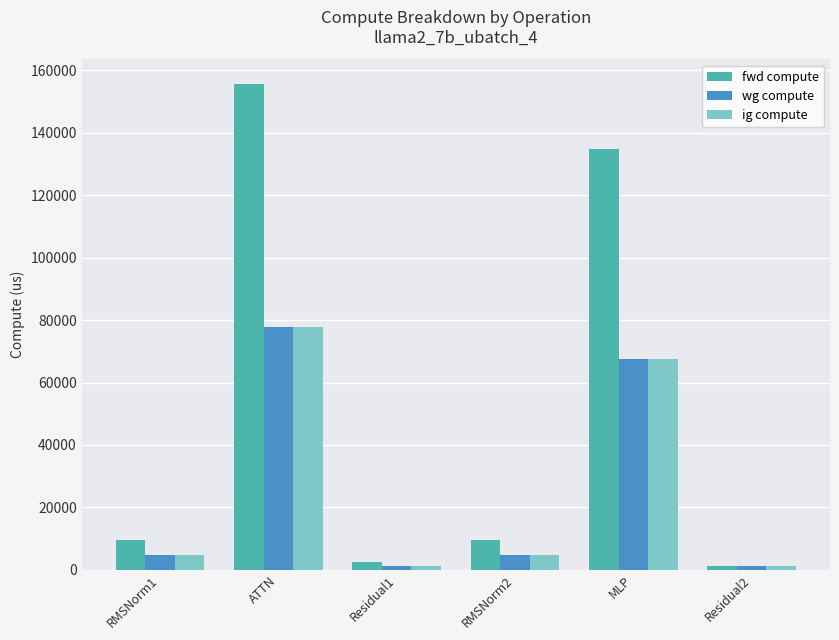

How many groups of bars are there?

6